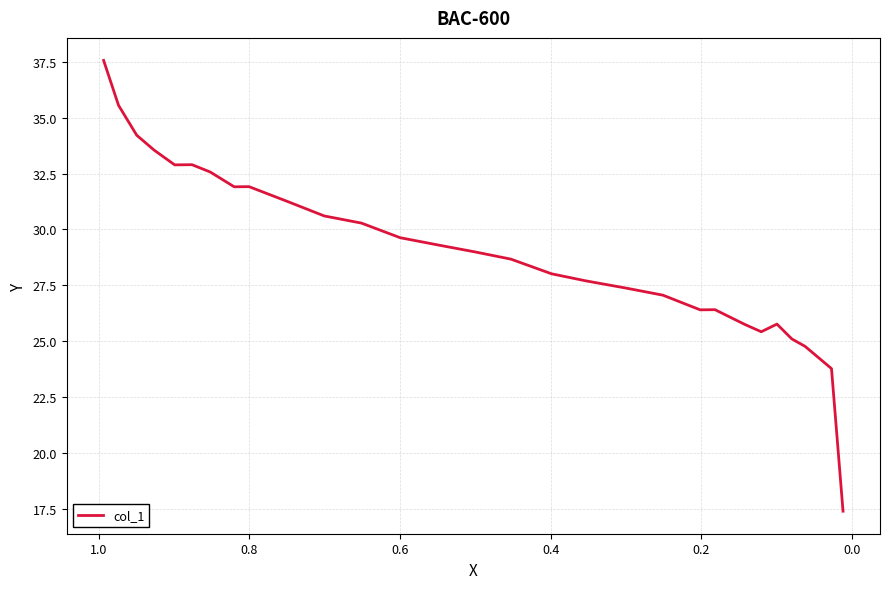

The chart shows a value of 50.4 at 0.0. True or false?

False